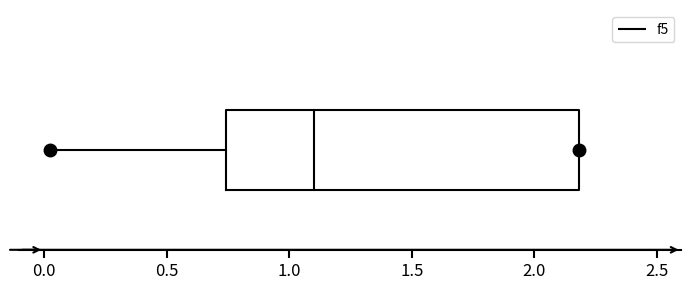

Where does the left whisker of the box end on the x-axis? The values are not printed on the chart, so give them approximately, as read against the axis.

0.00